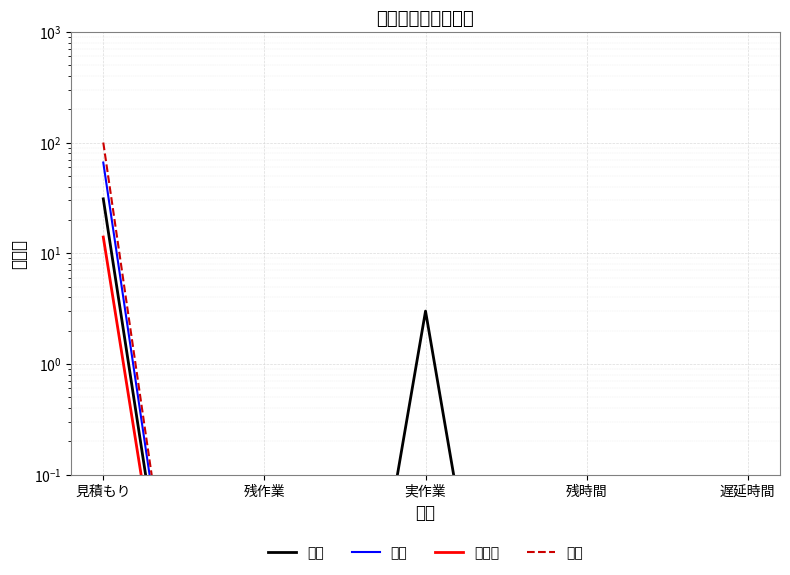

How many lines are shown in the chart?

4